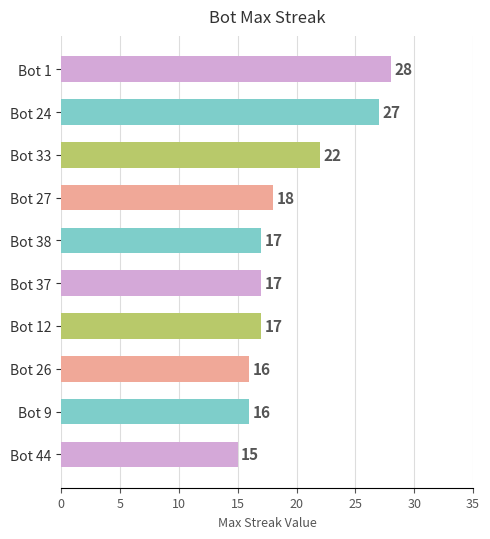

At which label is the value closest to 21?

Bot 33